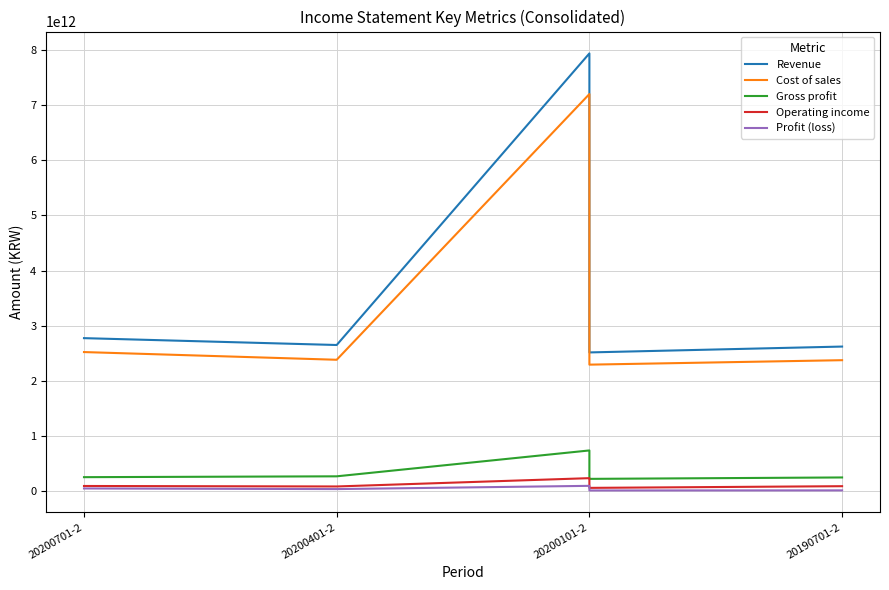

How many lines are shown in the chart?

5